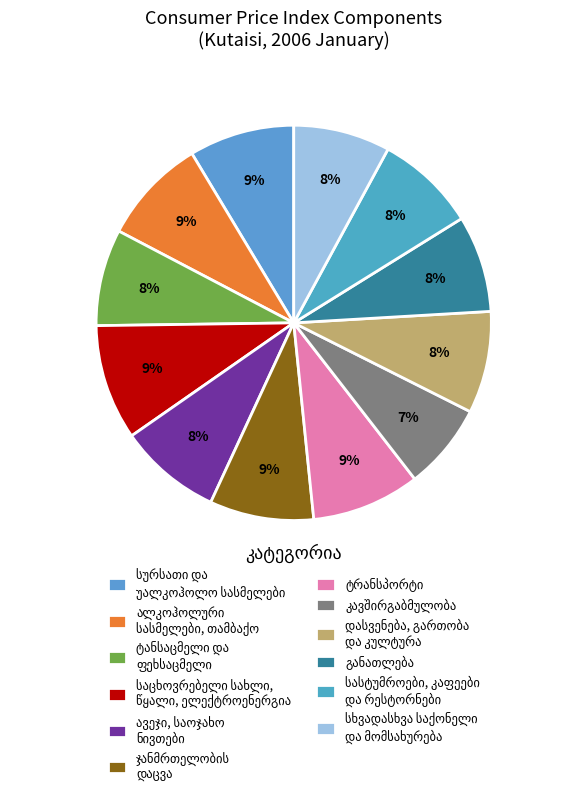

Count the number of slices in the pie.

12